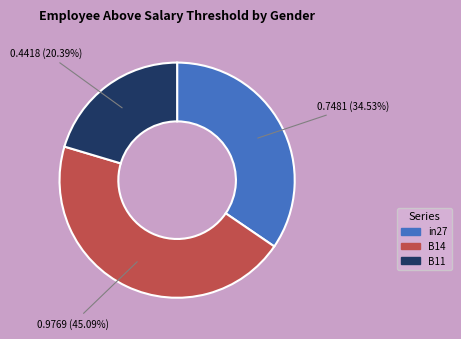

To the nearest percent, what is the combined percentage of in27 and B11?

55%